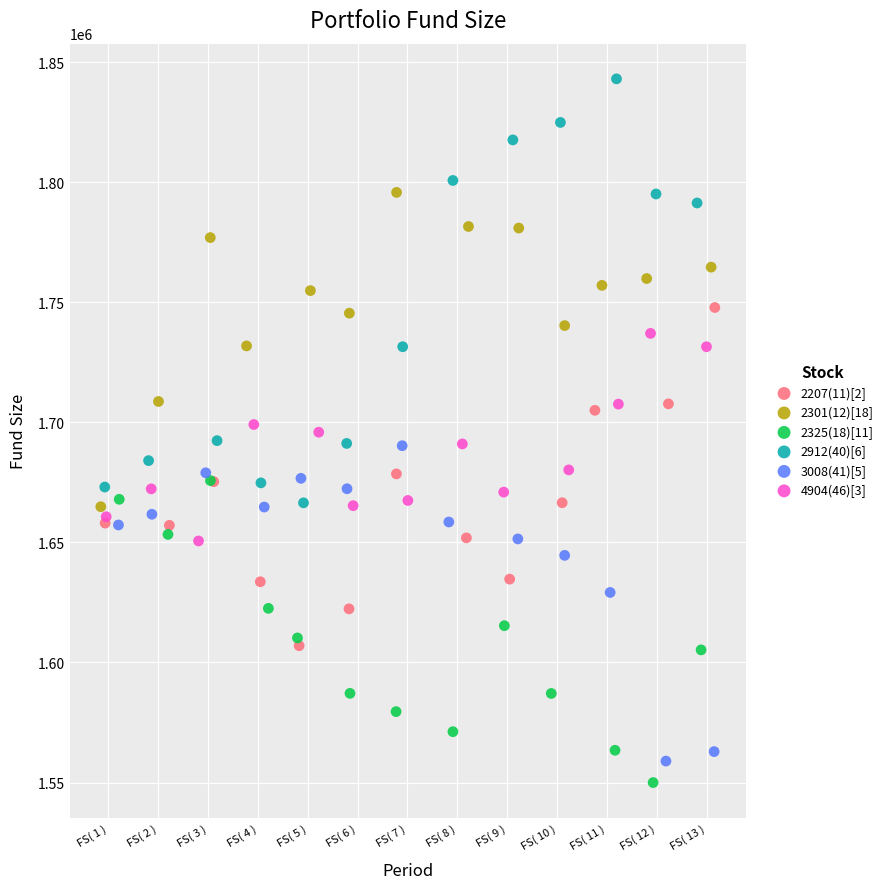

Which series contains the highest Y value?

2912(40)[6]